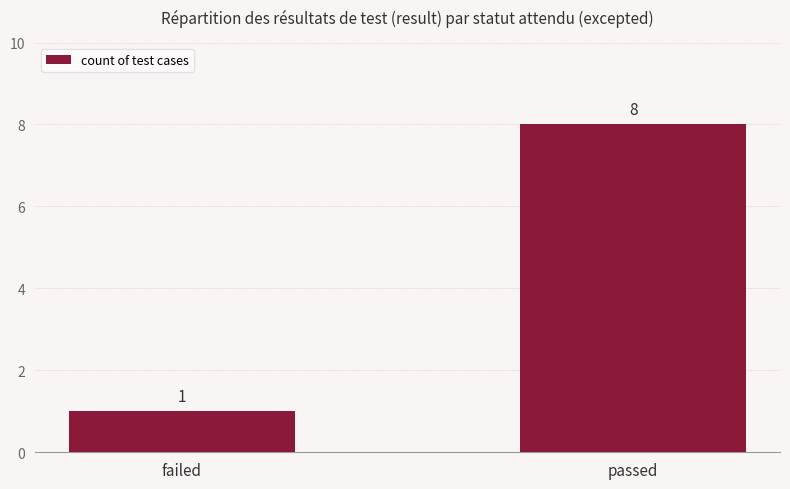

List the labels in order of value, largest first.

passed, failed